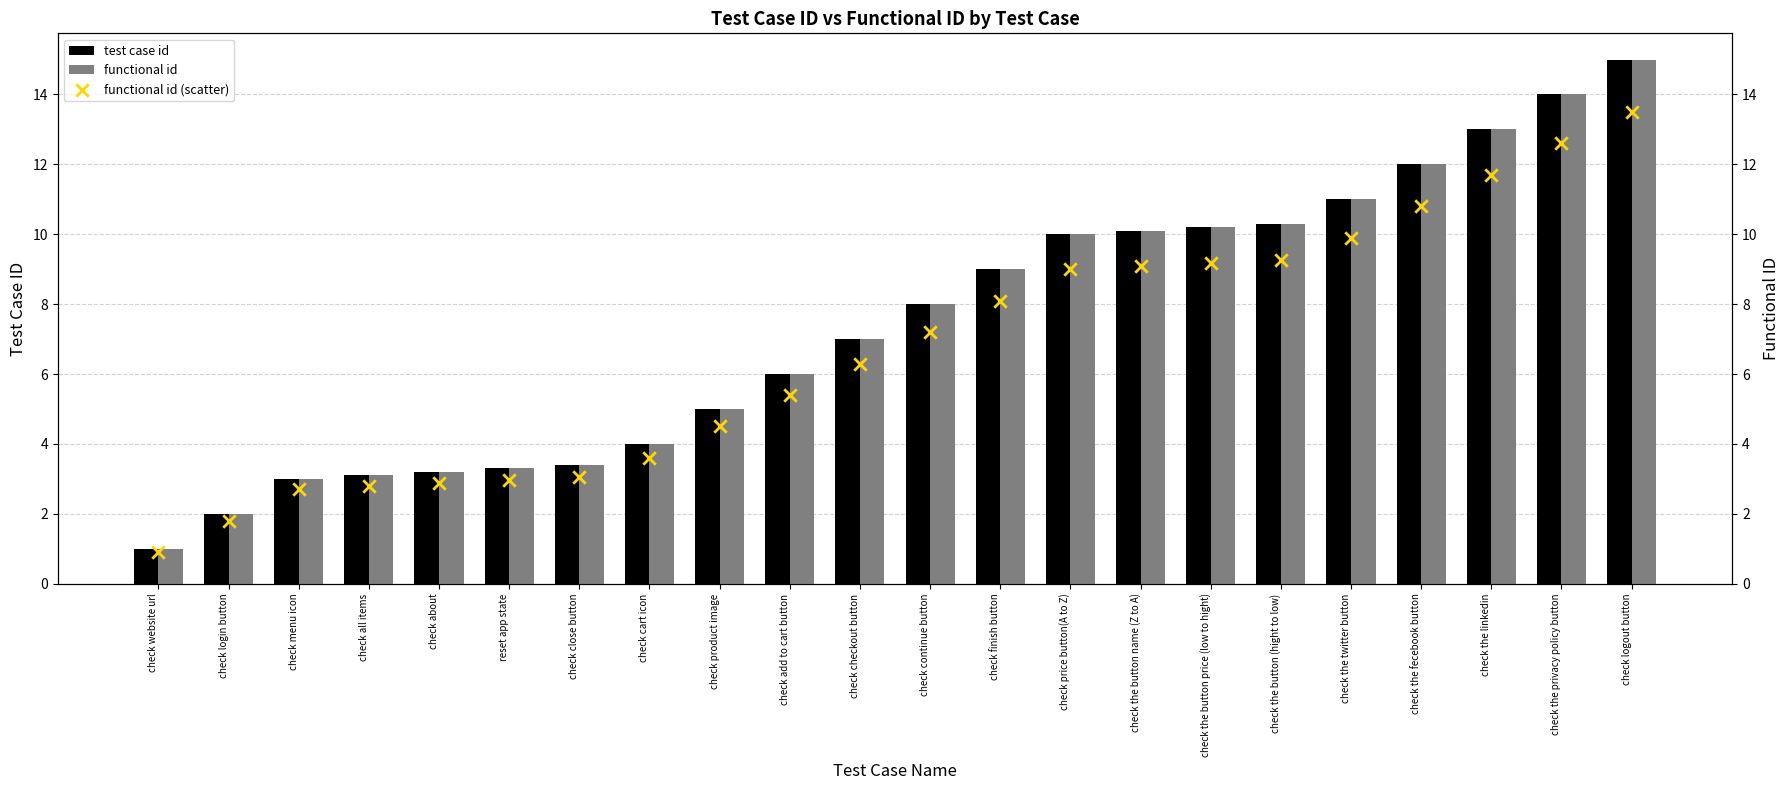

Which series has the largest Y range (max minus min)?

test case id